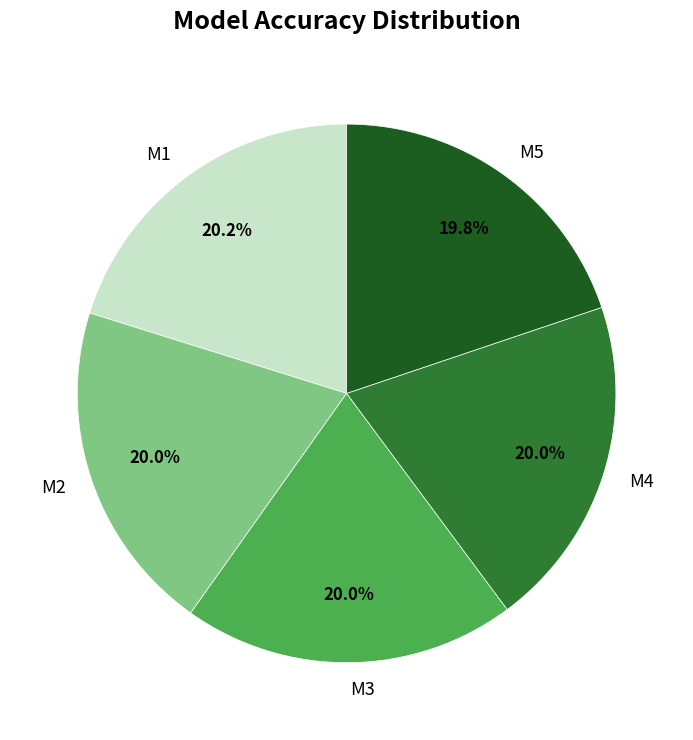

Is there a majority slice in this chart?

No